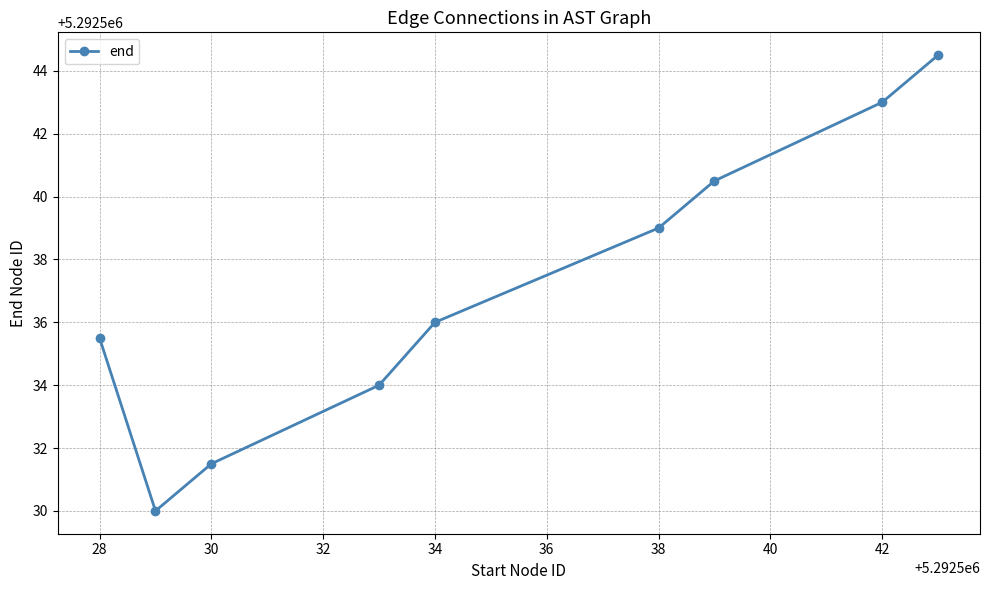

What is the difference between the second highest and second lowest values?

11.5